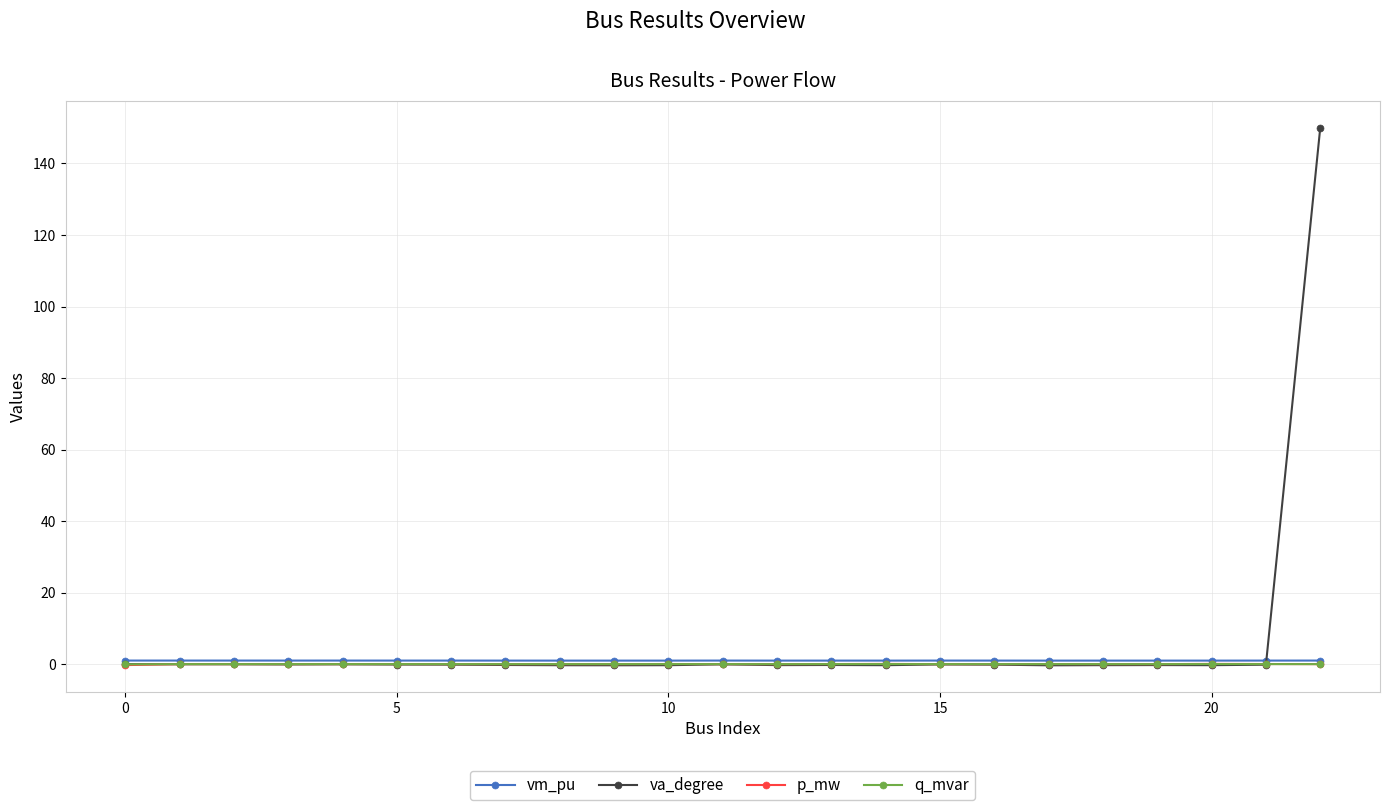

Count the number of data series in this chart.

4